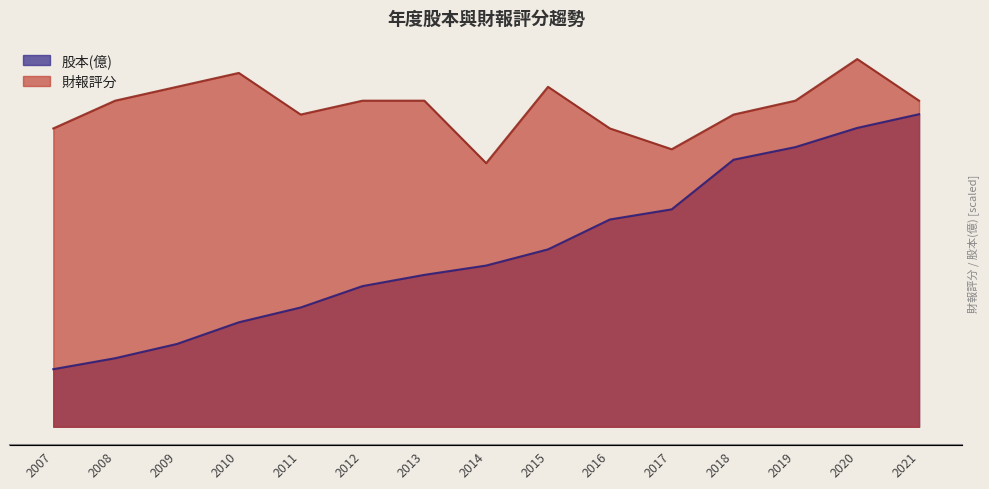

True or false: 股本(億) and 財報評分 cross at least once.

False